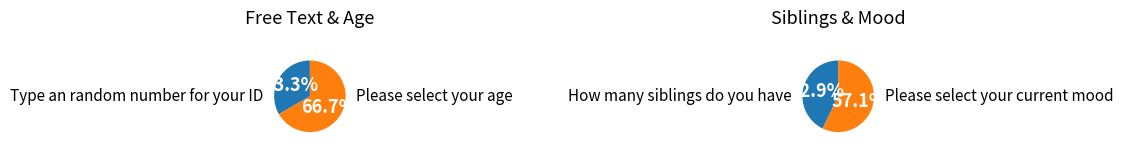

How many segments does this pie chart have?

4